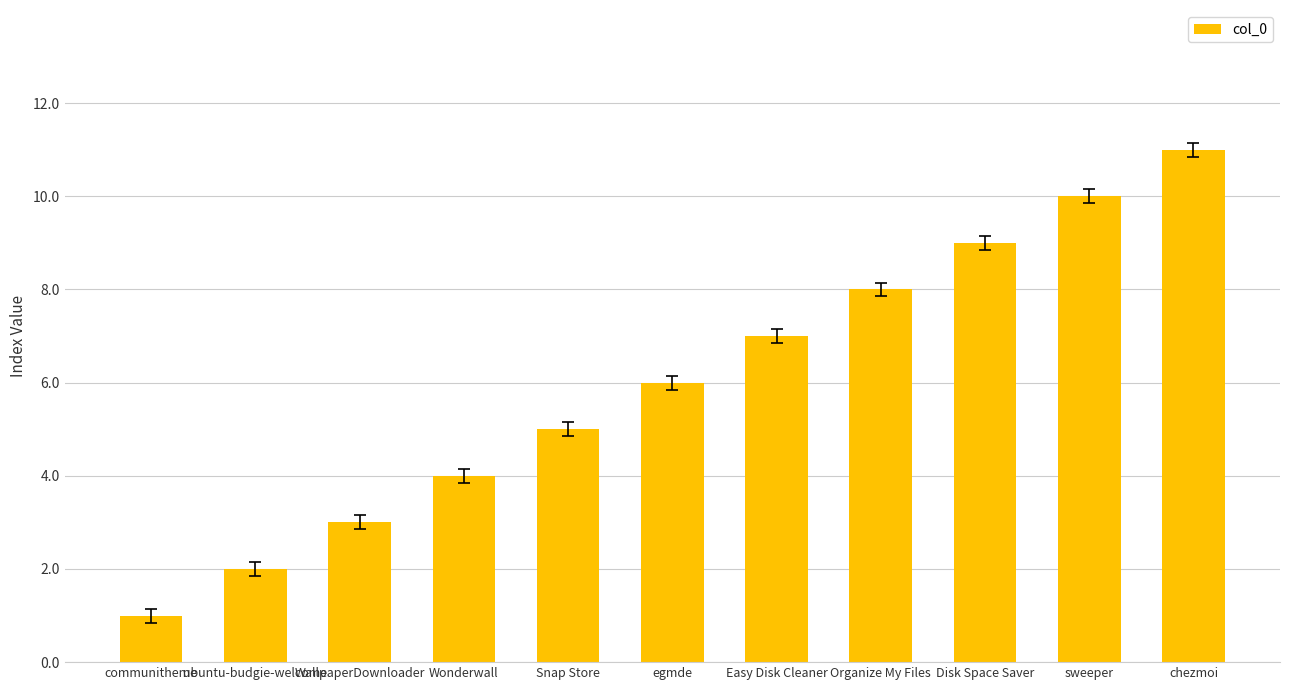

The value at communitheme is 1. True or false?

True